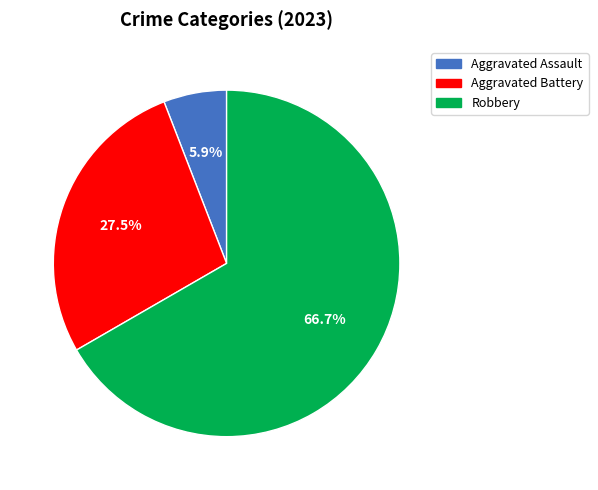

Is there a majority slice in this chart?

Yes